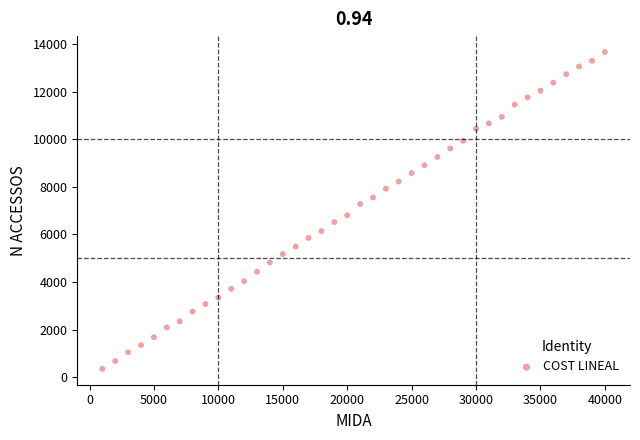

What is the range of Y values (max minus min)?

13302.8